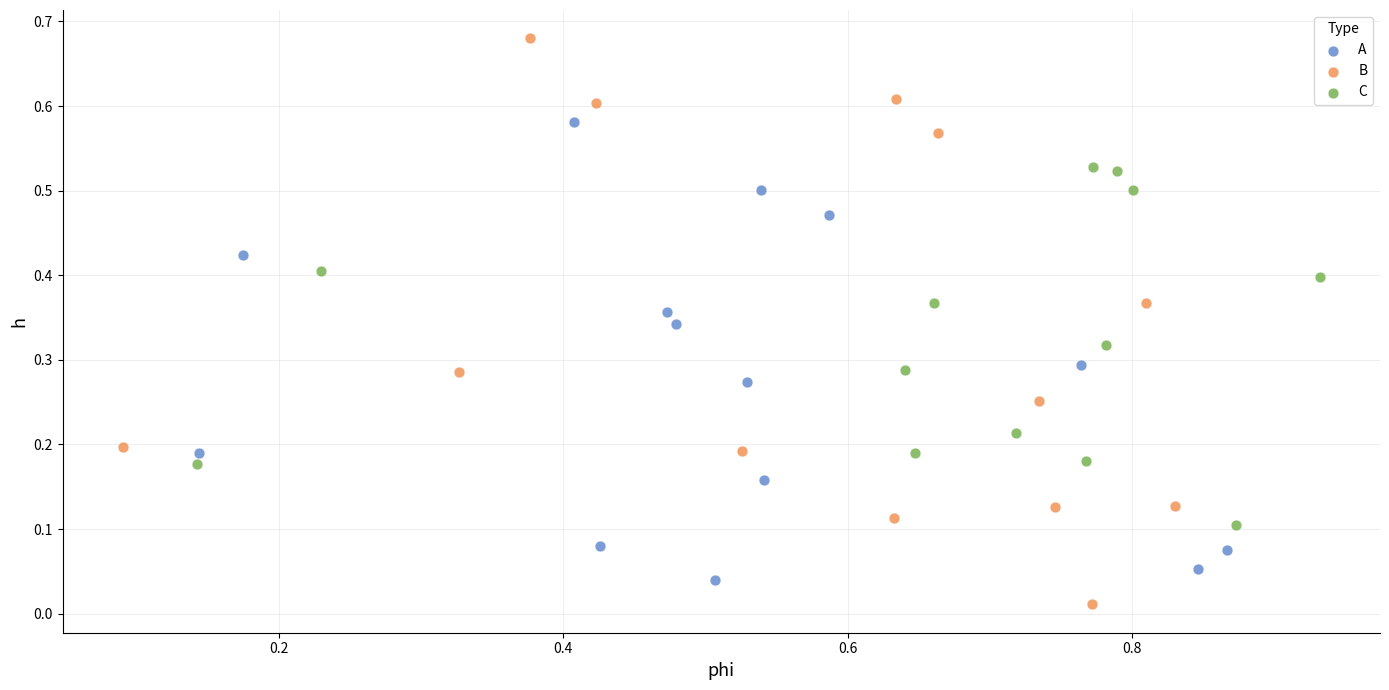

Which series reaches the maximum Y coordinate?

B